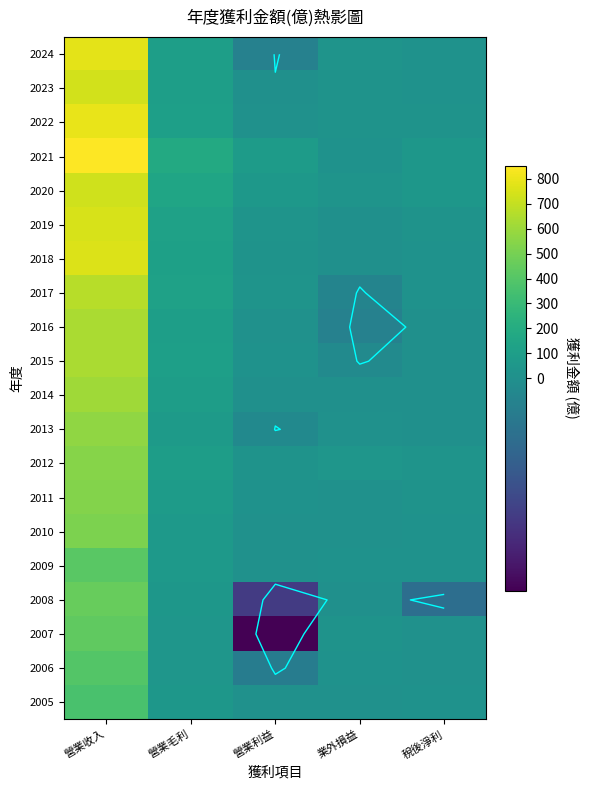

At which label does 2017 reach its minimum?

業外損益